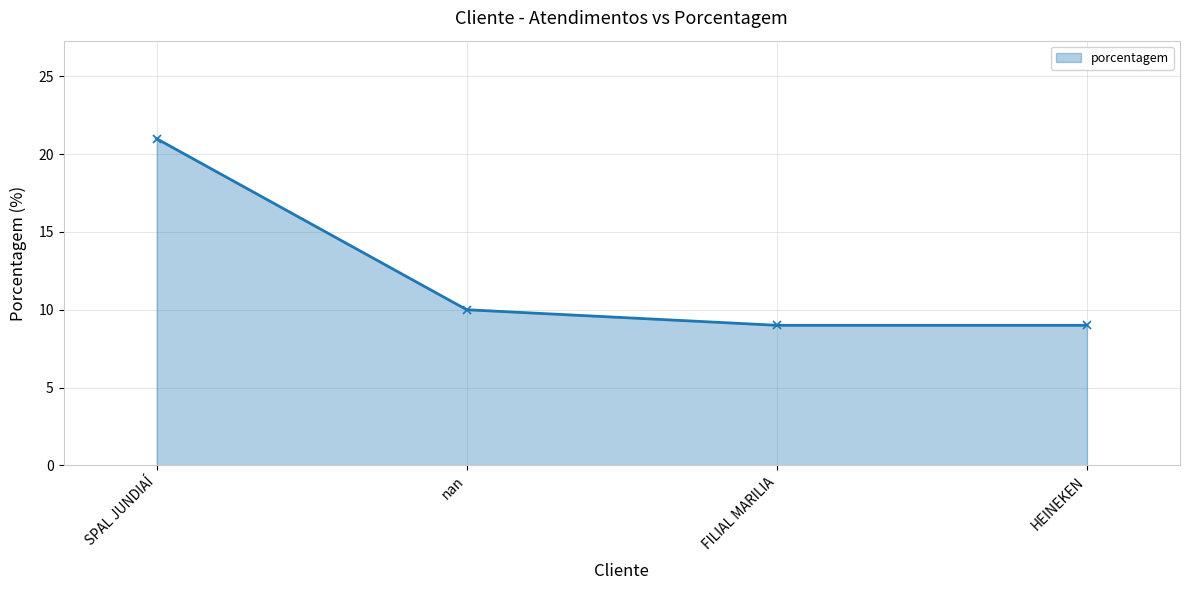

What is the greatest value displayed?

21